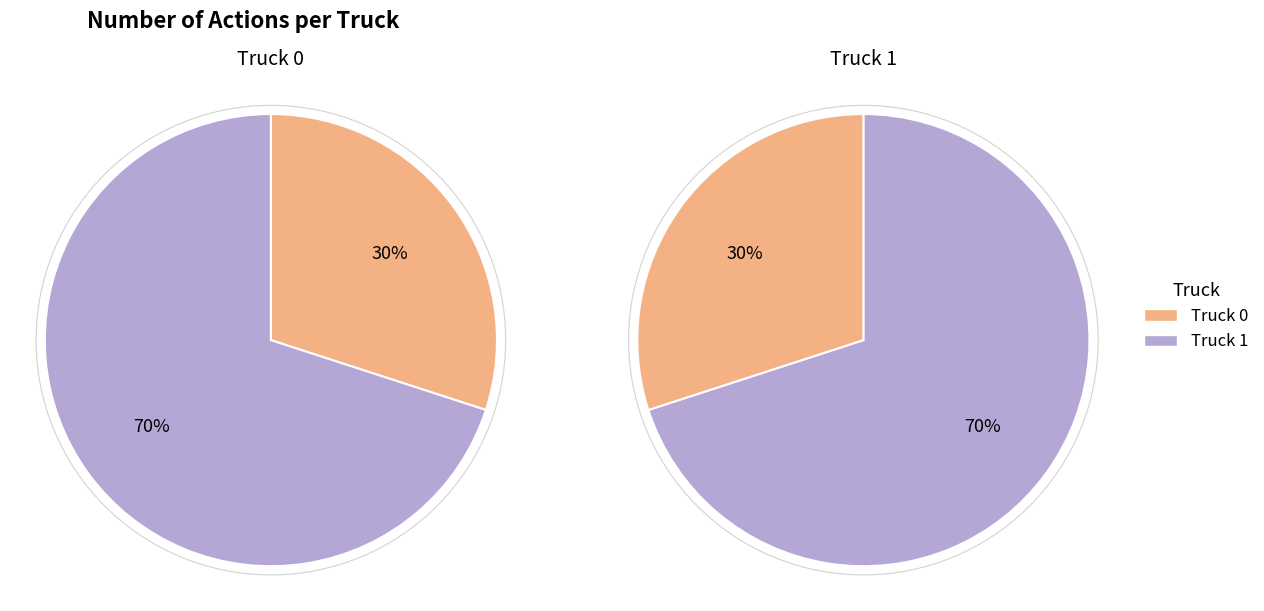

What is the ratio of the value at Truck 0 to the value at Truck 1?

0.4